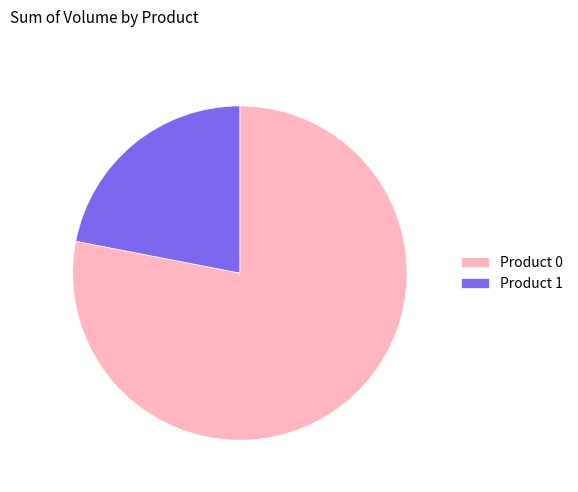

Is there any slice that represents more than half of the pie?

Yes